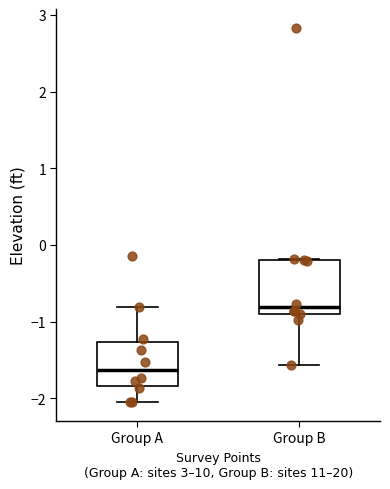

Which box is the tallest, from its lower edge to its upper edge?

Group B